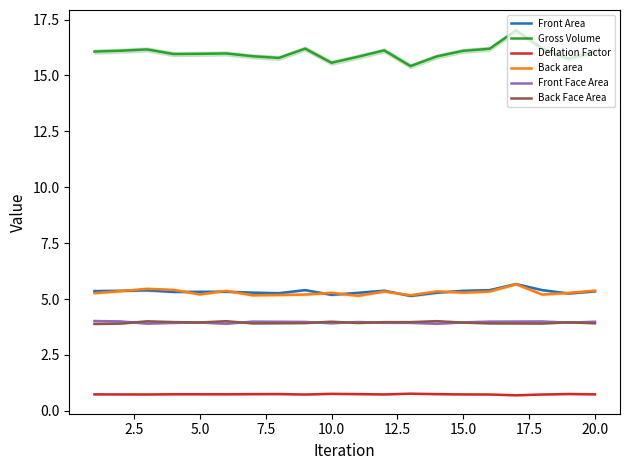

What is the highest value of the Back area series?

5.7